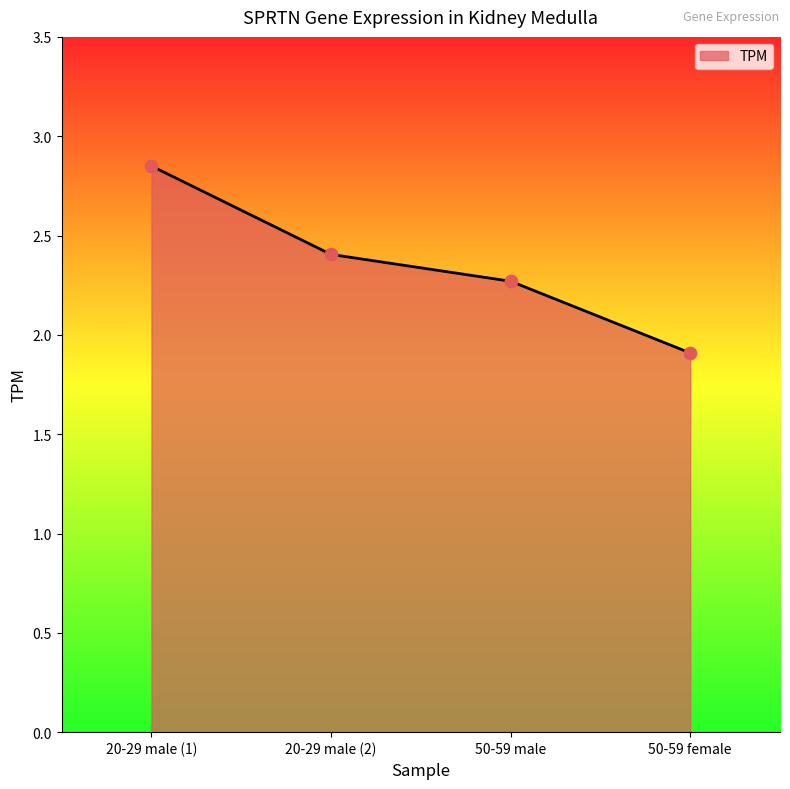

Approximately how many times larger is the value at 20-29 male (1) compared to 50-59 male?

1.3